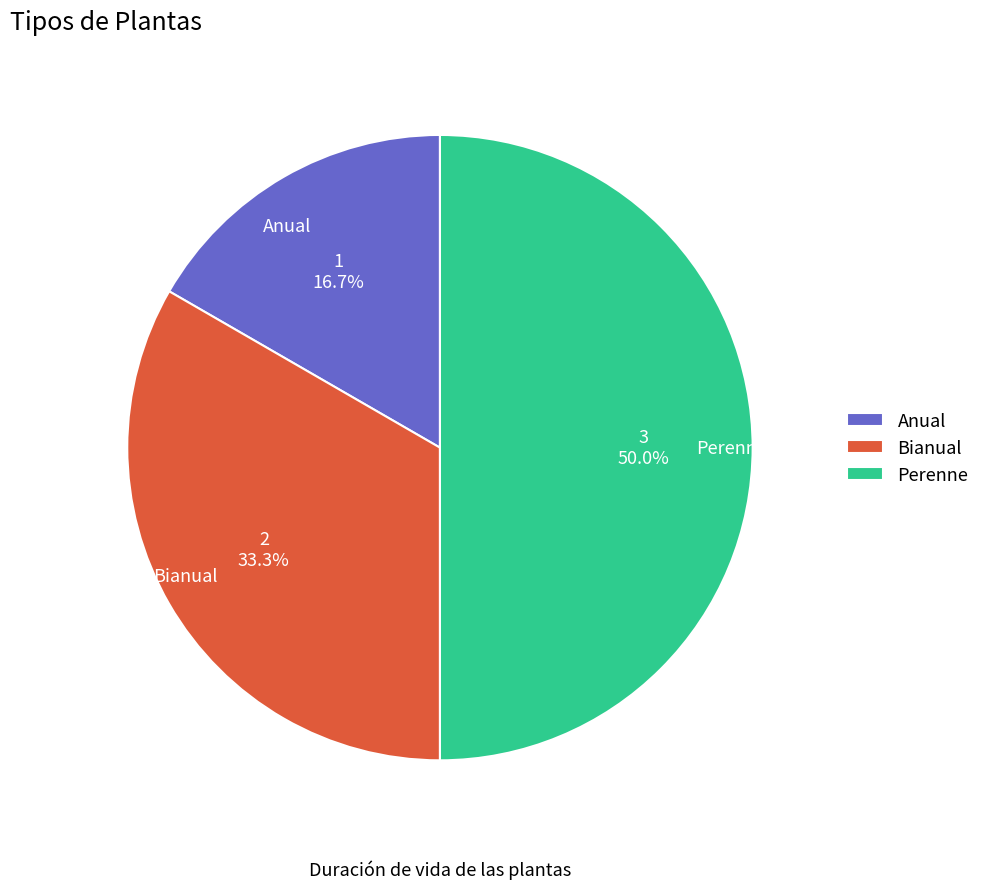

To the nearest percent, what is the difference between the Perenne and Bianual slice percentages?

17%